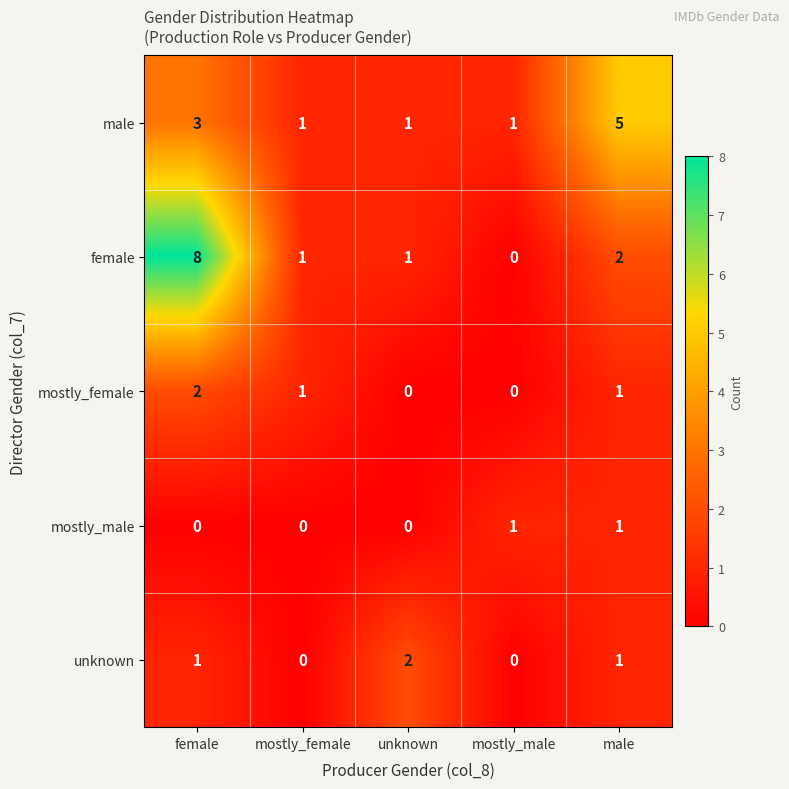

At which category does the chart reach its peak across all series?

female